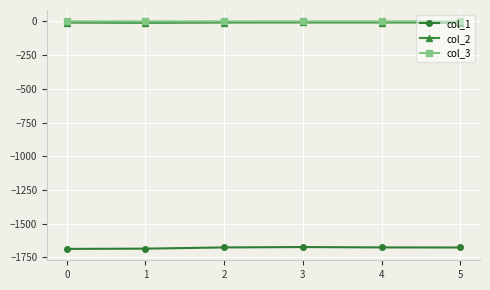

Is the value of col_1 at 3 greater than the value of col_2 at 0?

No